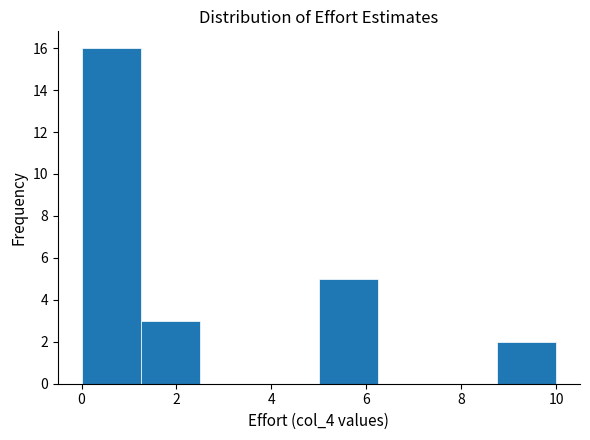

Reading left to right, list every bar in this chart as the range it spans on the x-axis followed by its height. Neither the bar edges nor the heights are printed on the chart, so give them approximately, as read against the axes.

0.00 to 1.25: 16
1.25 to 2.50: 3
2.50 to 3.75: 0
3.75 to 5.00: 0
5.00 to 6.25: 5
6.25 to 7.50: 0
7.50 to 8.75: 0
8.75 to 10.00: 2